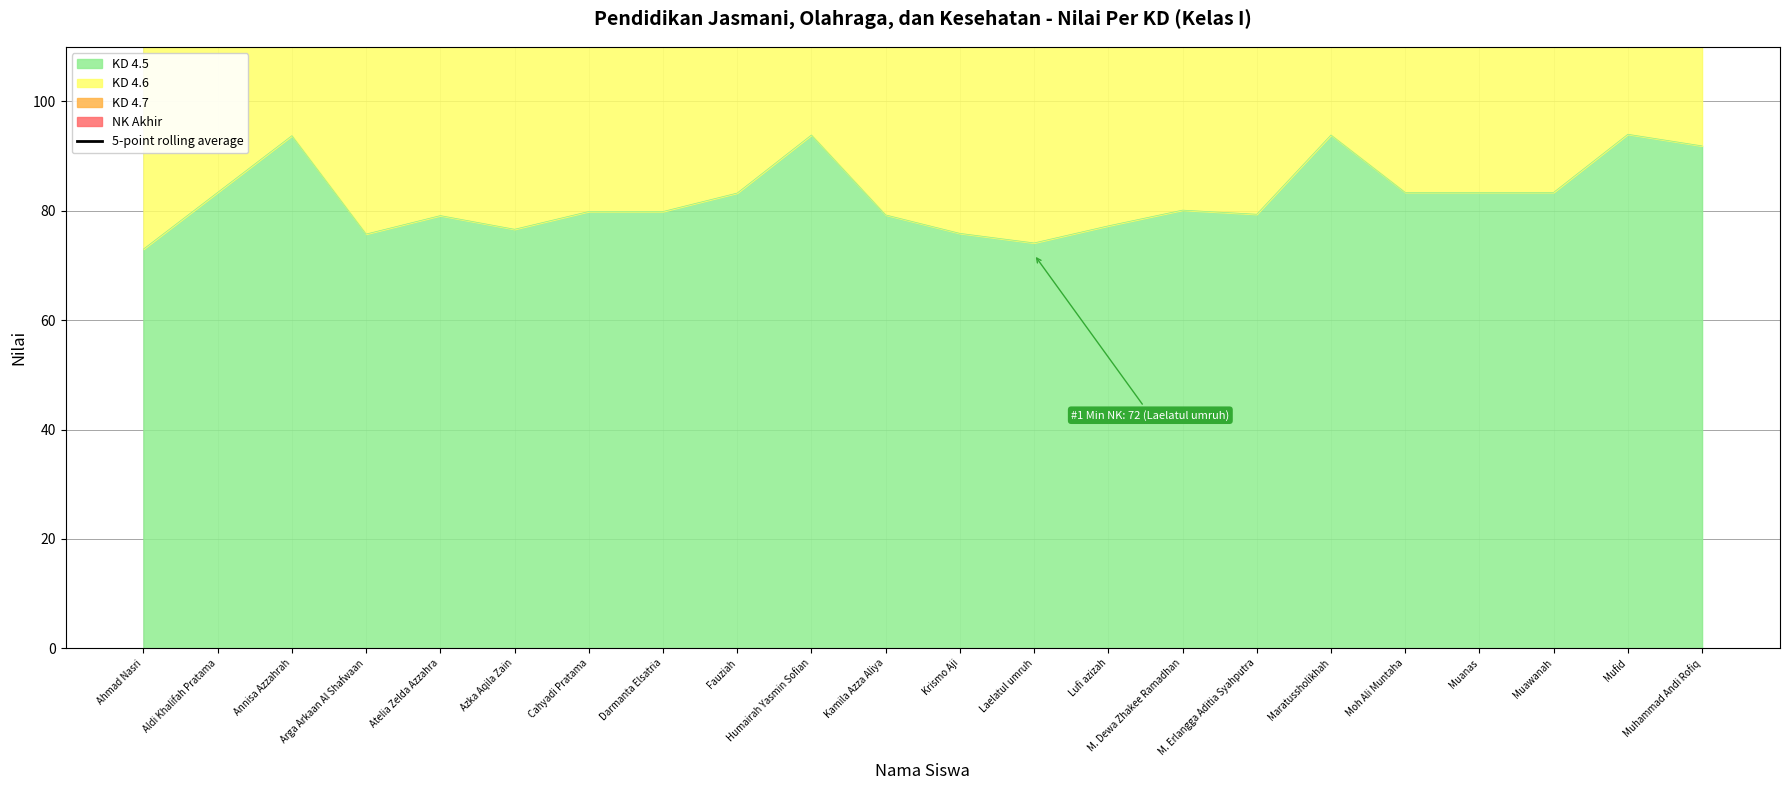

What is the lowest value of the KD 4.5 series?

73.0